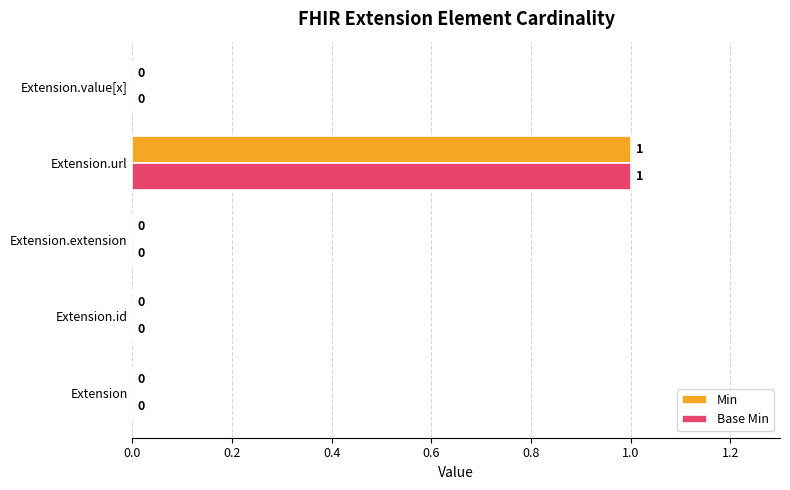

How many data points does each series have?

5